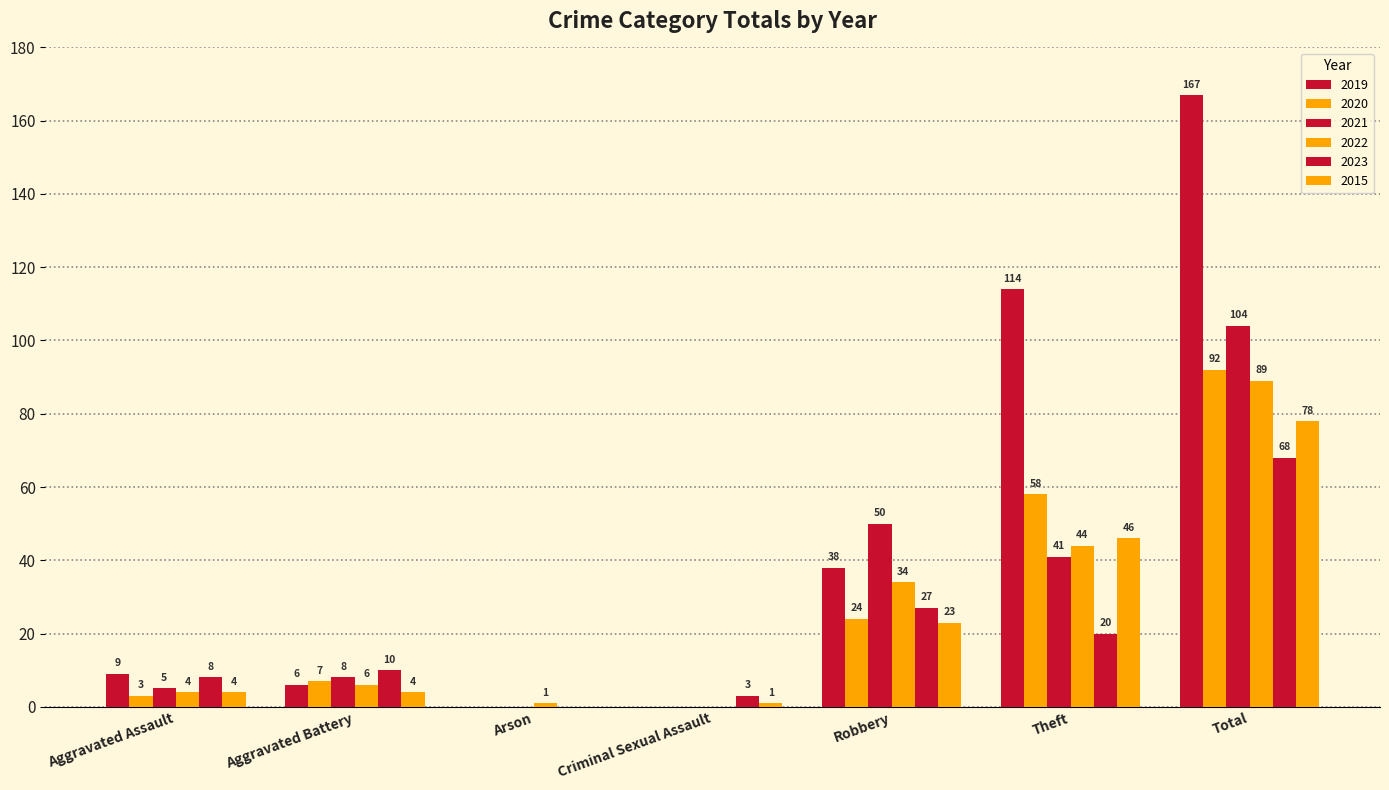

Reading left to right, extract all data points from this chart.

2019: 9	6	0	0	38	114	167
2020: 3	7	0	0	24	58	92
2021: 5	8	0	0	50	41	104
2022: 4	6	1	0	34	44	89
2023: 8	10	0	3	27	20	68
2015: 4	4	0	1	23	46	78